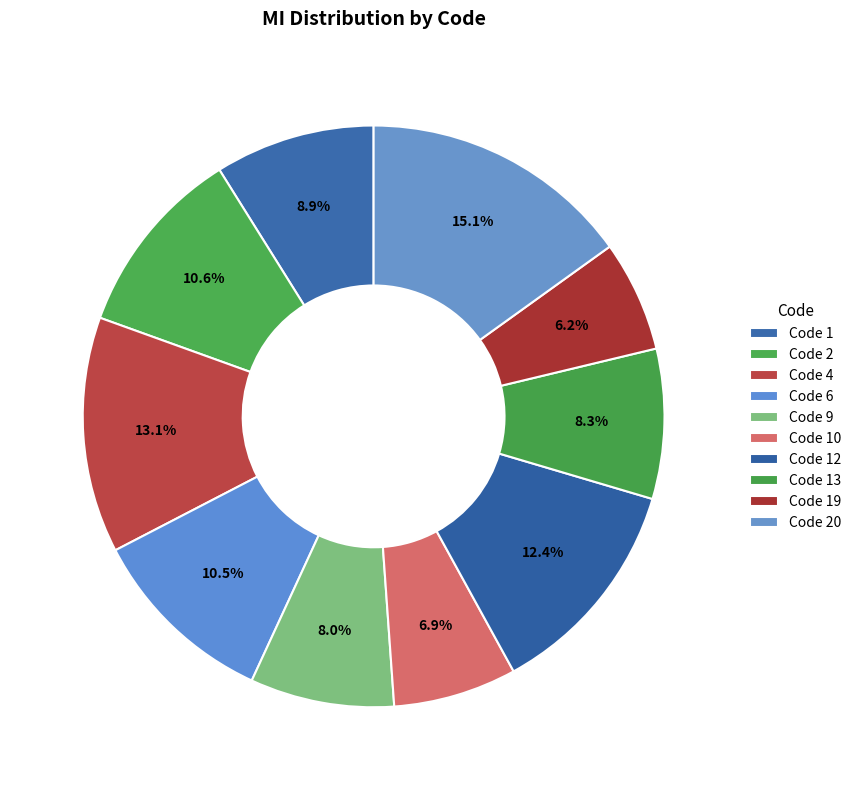

Count the number of slices in the pie.

10